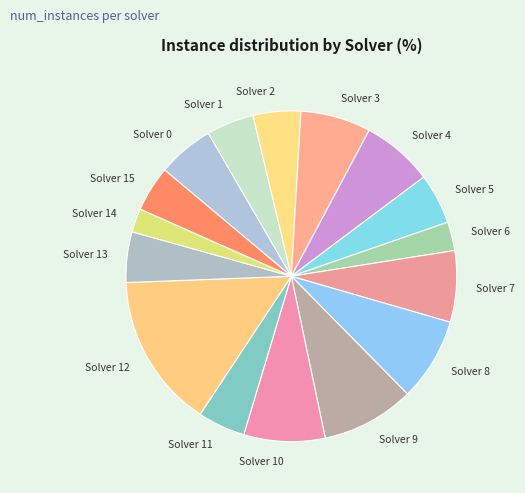

The Solver 0 slice represents 1% of the pie. True or false?

False